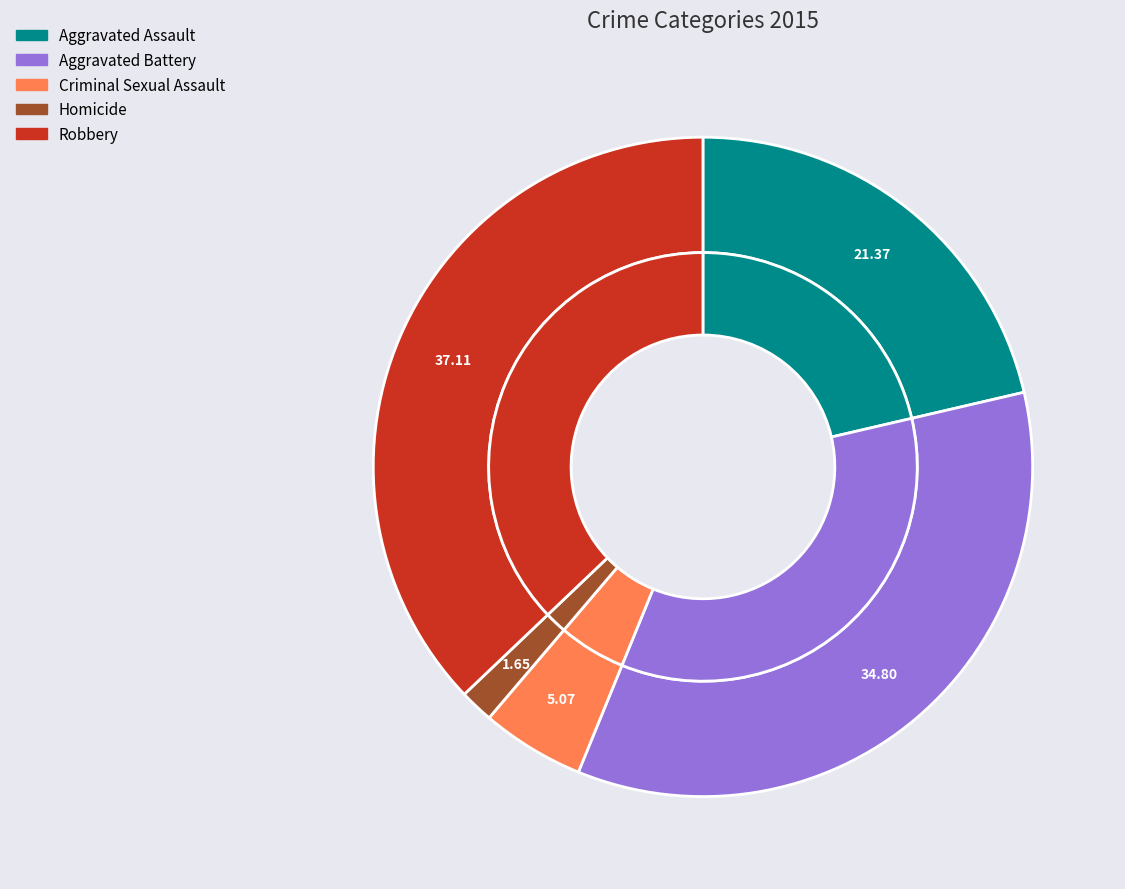

Does Aggravated Assault represent more than half of the total?

No